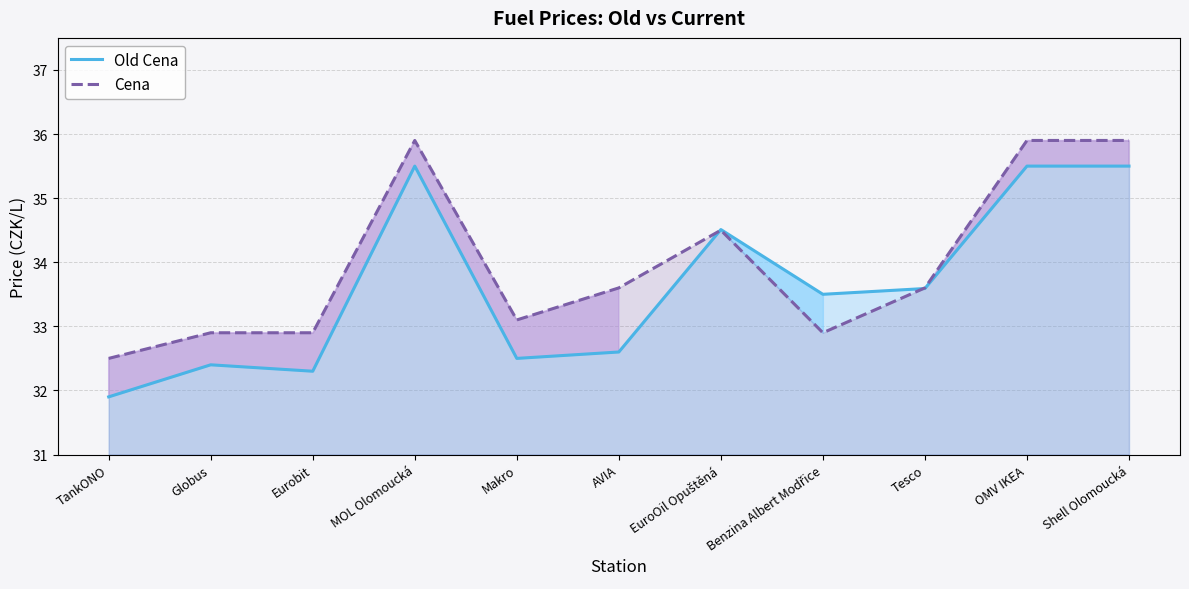

What is the sum of the Old Cena values at AVIA and Makro?

65.1